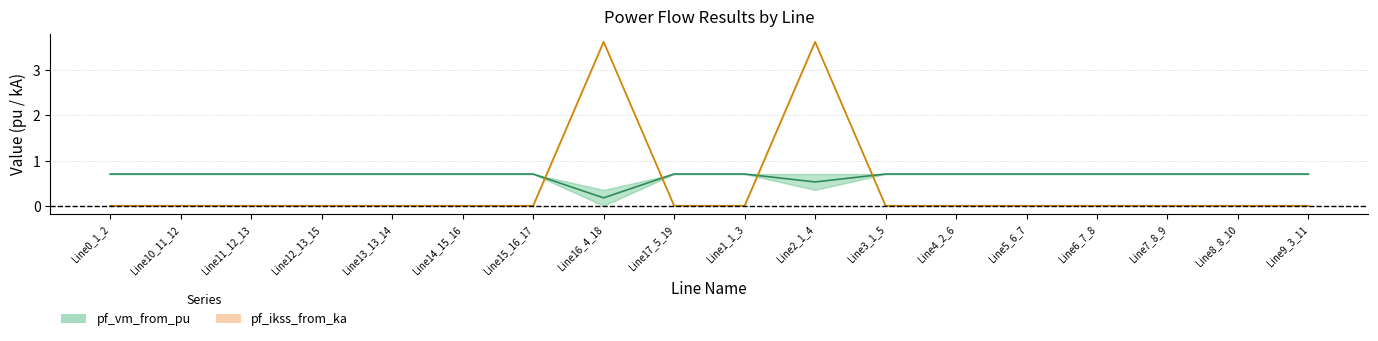

At which category does pf_ikss_from_ka reach its first local peak?

Line16_4_18